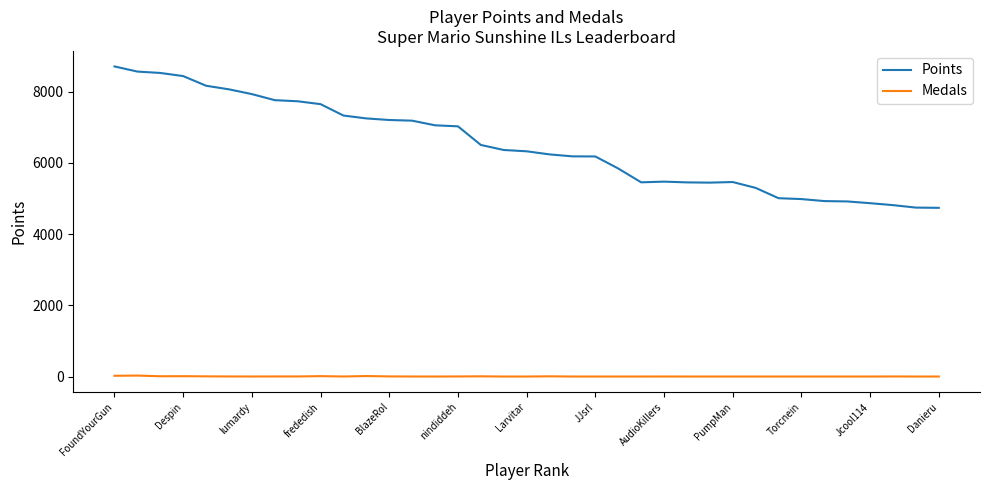

Which series has the widest spread of values?

Points